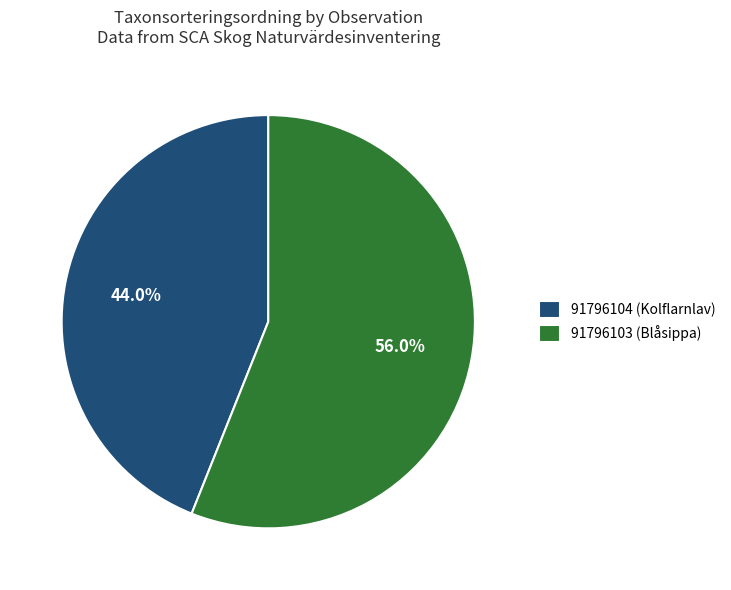

Combined, what portion of the pie is 91796104 (Kolflarnlav) and 91796103 (Blåsippa)?

100.0%